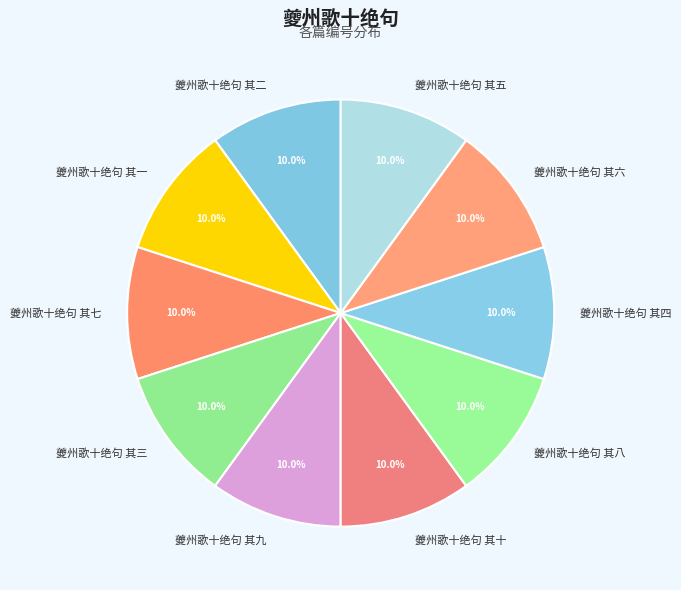

Count the number of slices in the pie.

10